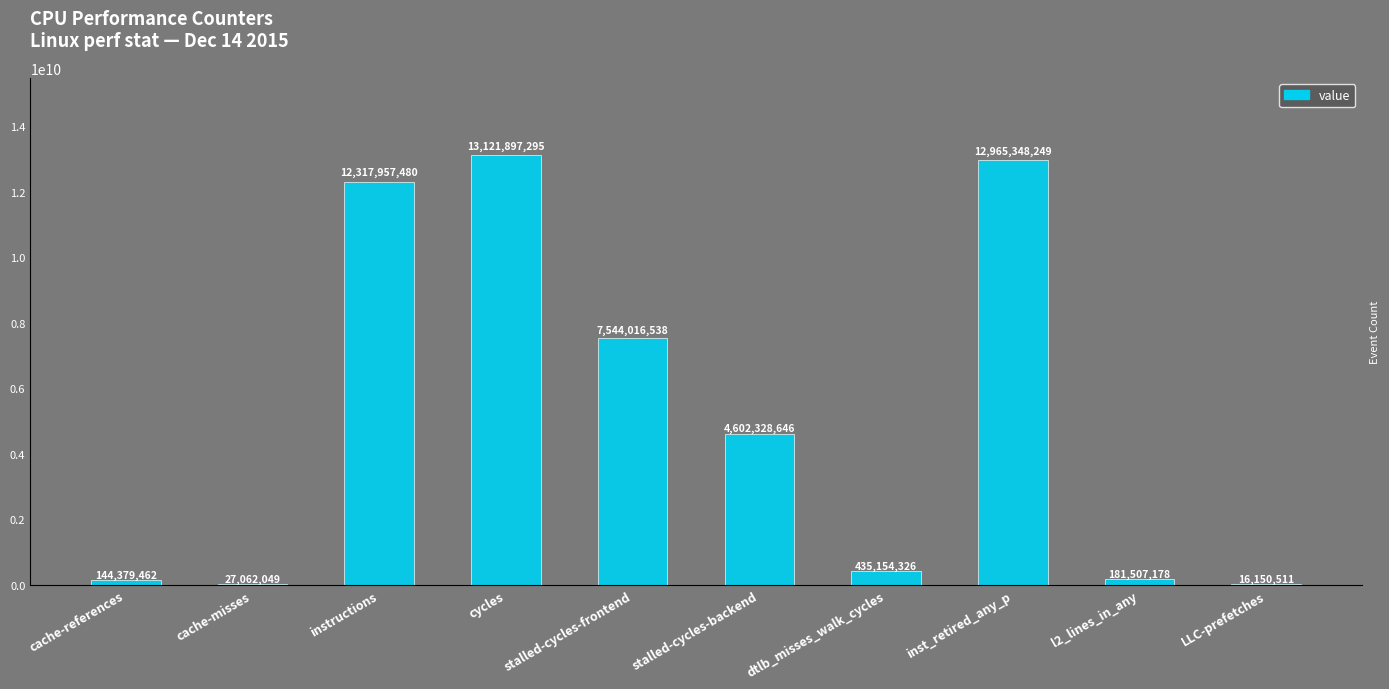

Does the chart contain stacked bars?

No